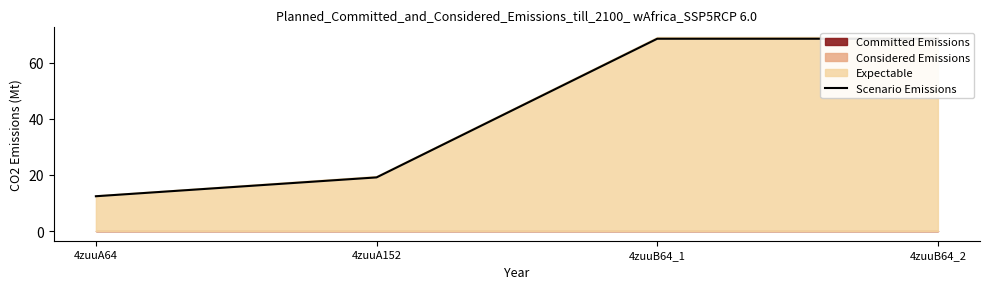

Approximately how many times larger is the value at 4zuuA64 compared to 4zuuA152?

0.6